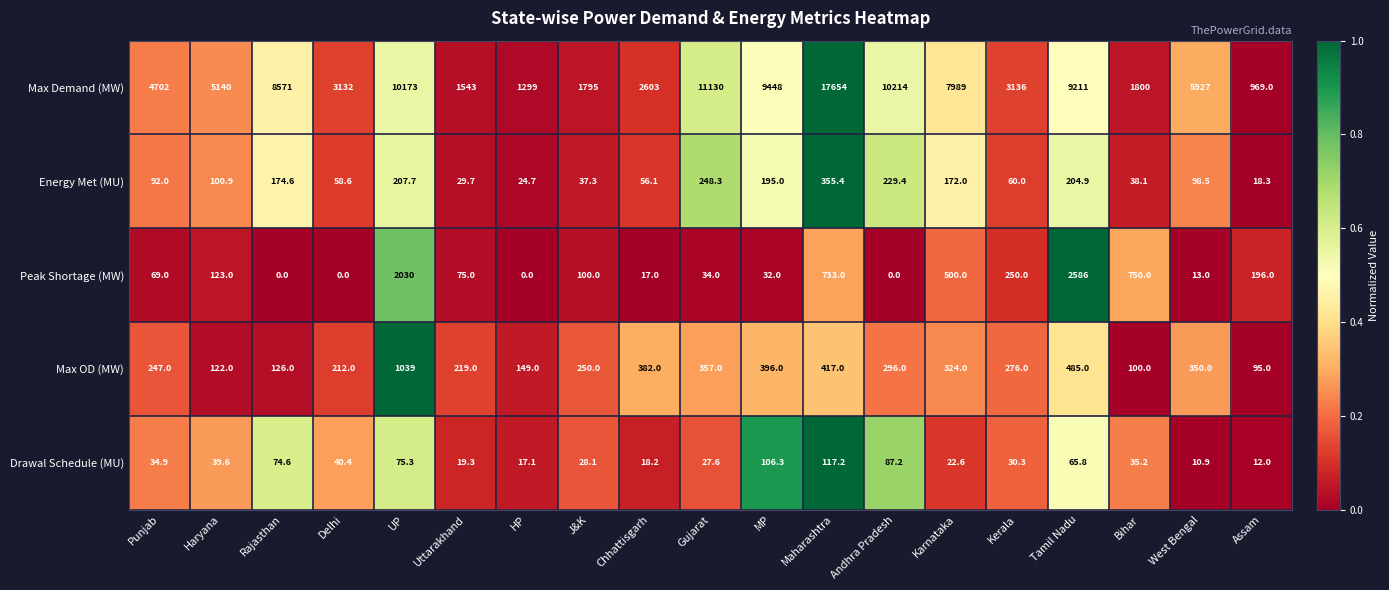

At which category does the chart reach its peak across all series?

Maharashtra